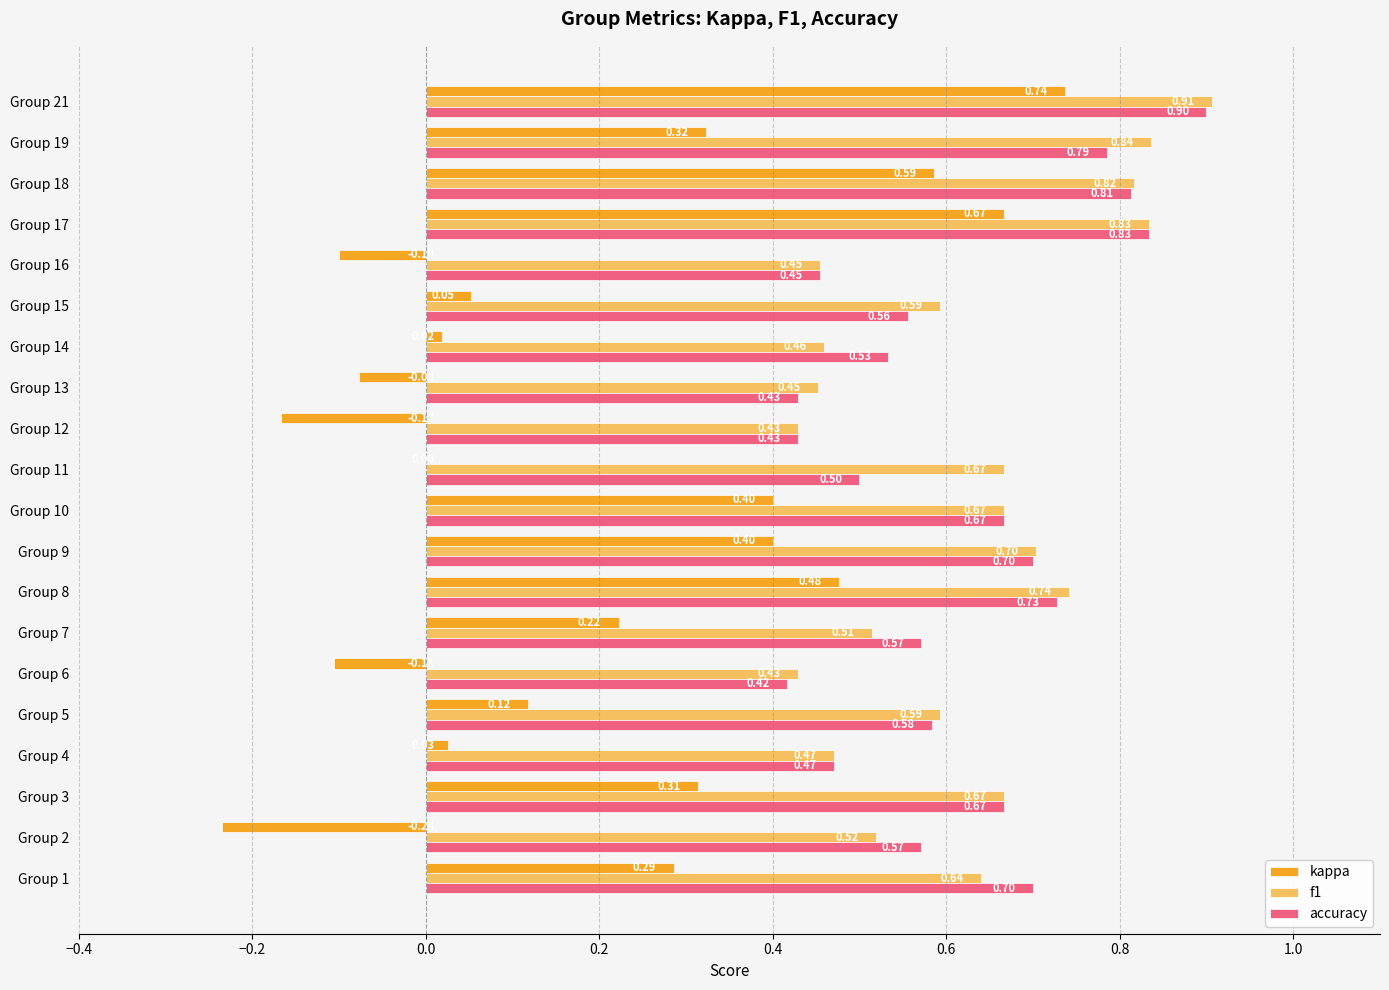

What is the sum of all kappa values?

3.9